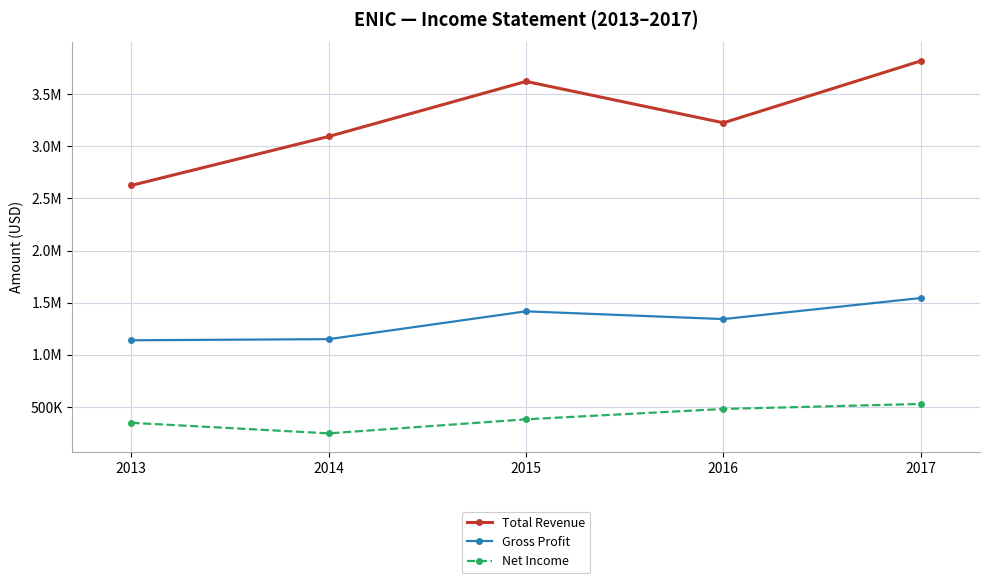

What are all the series names shown in the legend?

Total Revenue, Gross Profit, Net Income